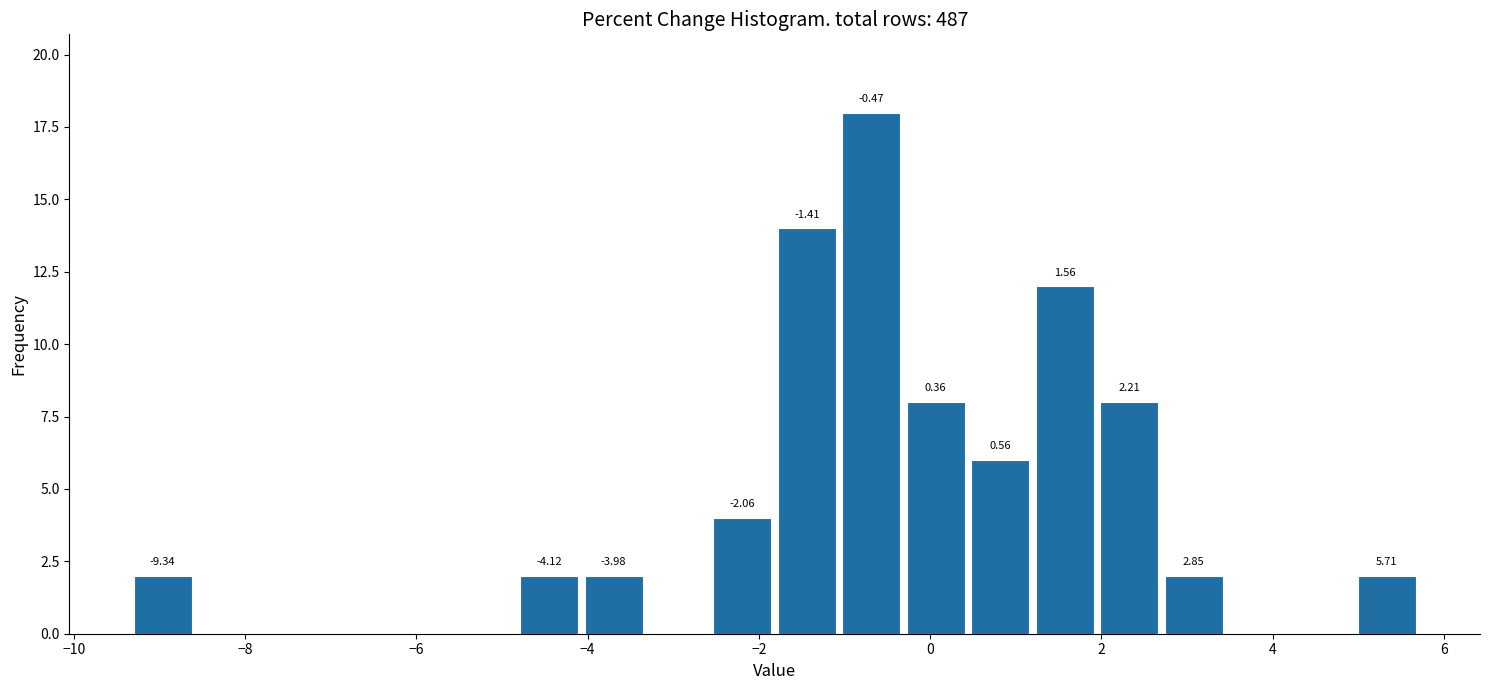

Around what value on the x-axis is the tallest bar? Give the approximate position of its centre, as read against the axis.

-0.6